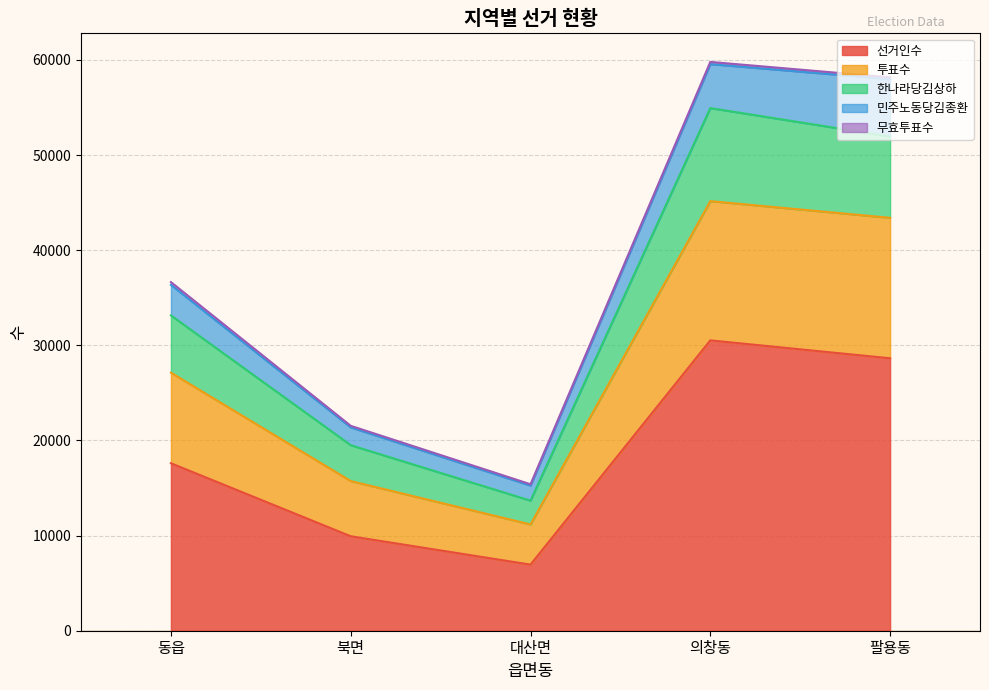

What is the maximum value shown in the chart?

59797